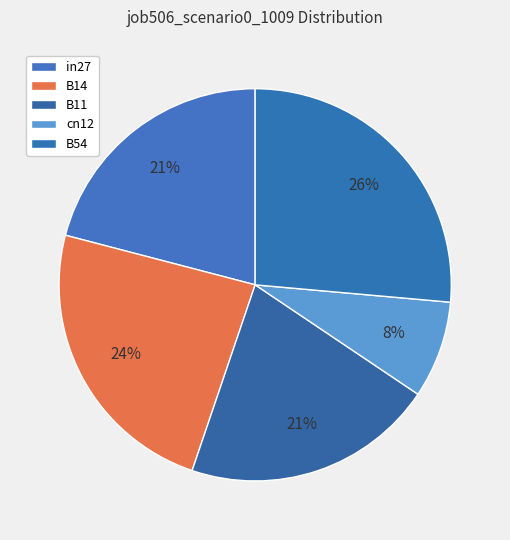

How many segments does this pie chart have?

5